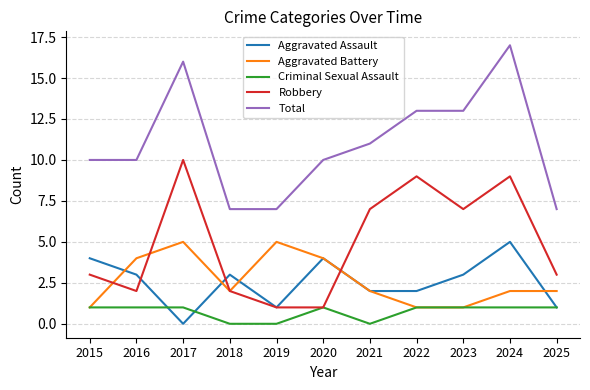

How many series are shown in this chart?

5